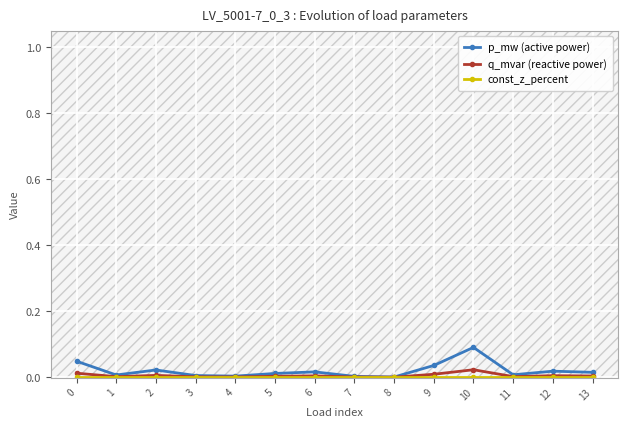

Which series has the largest range (max minus min)?

p_mw (active power)